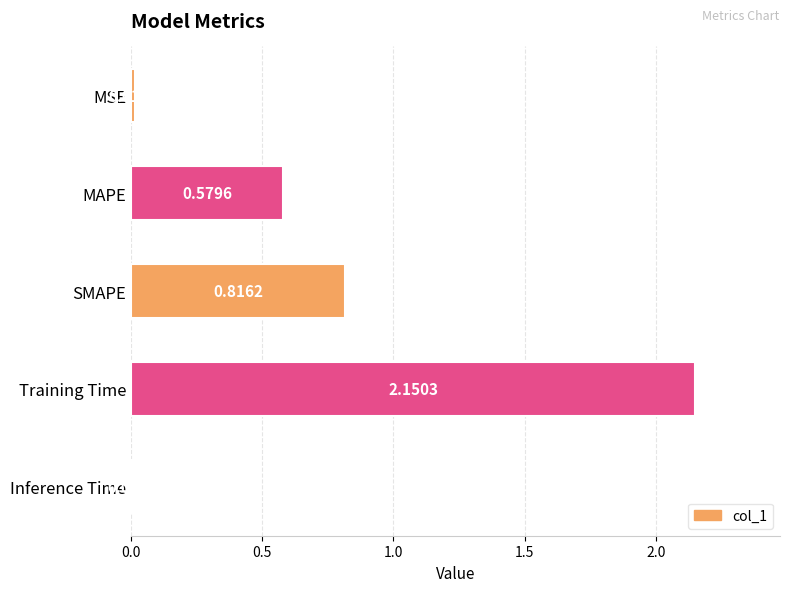

List the labels in order of value, smallest first.

Inference Time, MSE, MAPE, SMAPE, Training Time